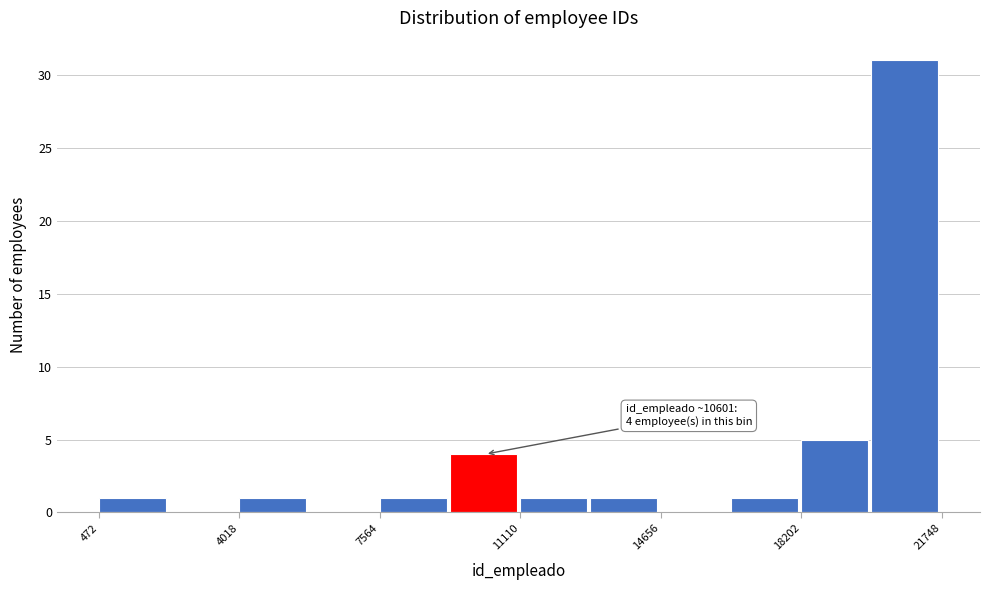

Around what value on the x-axis is the tallest bar? Give the approximate position of its centre, as read against the axis.

21000